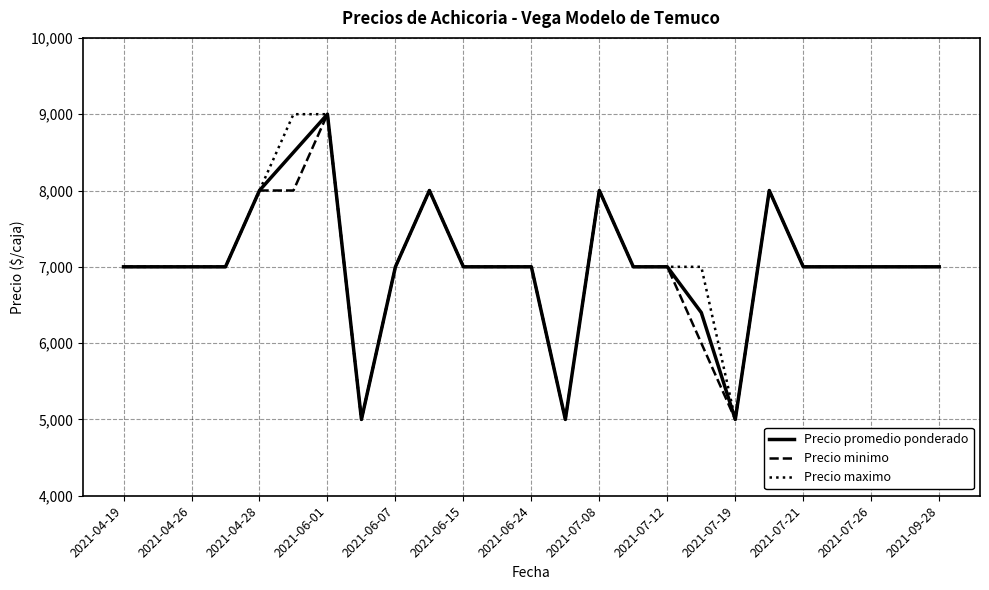

What is the greatest value displayed?

9000